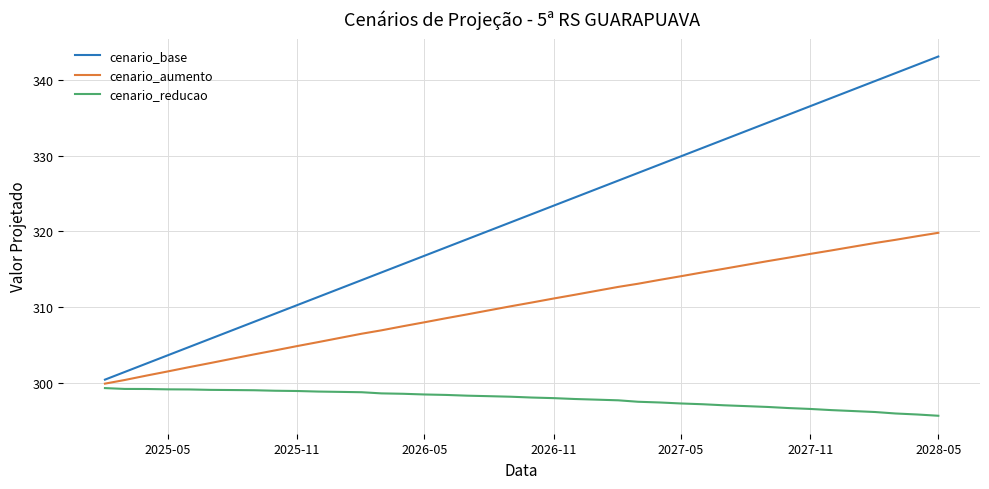

Does the chart display data point markers on the line(s)?

No